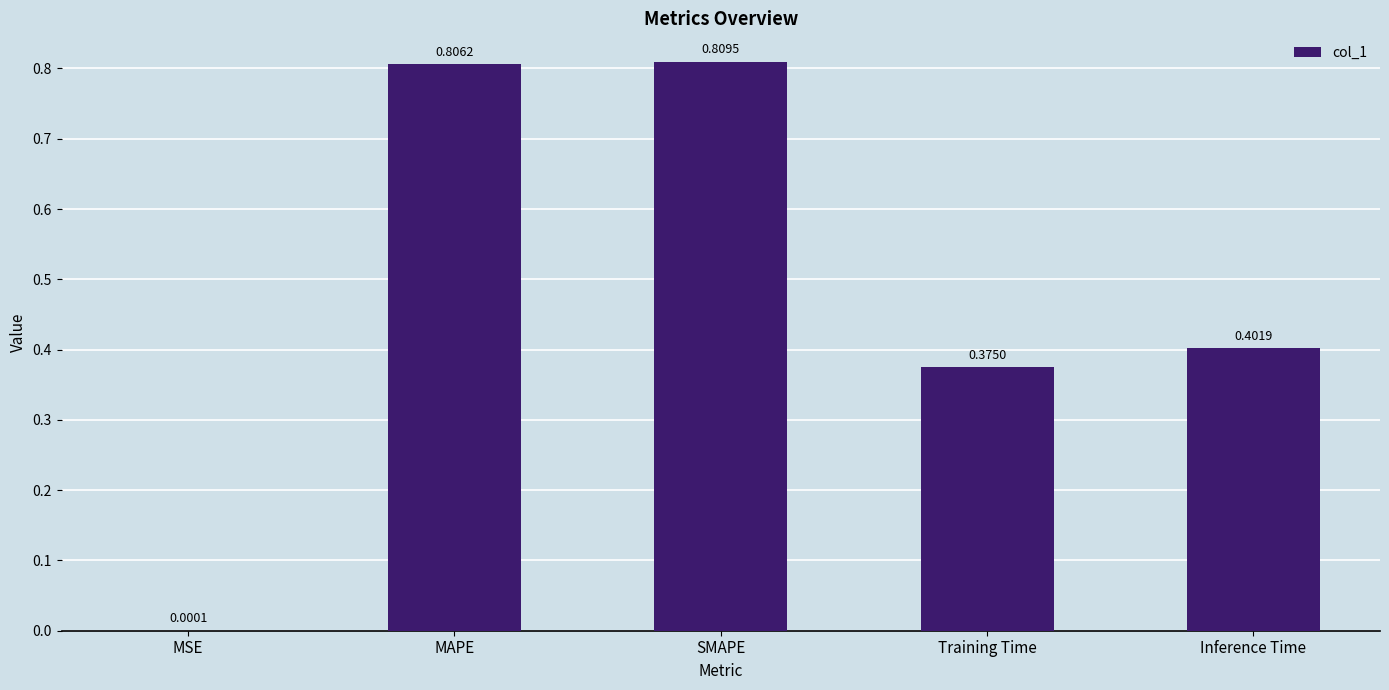

Where is the data nearest to the value 0?

MSE